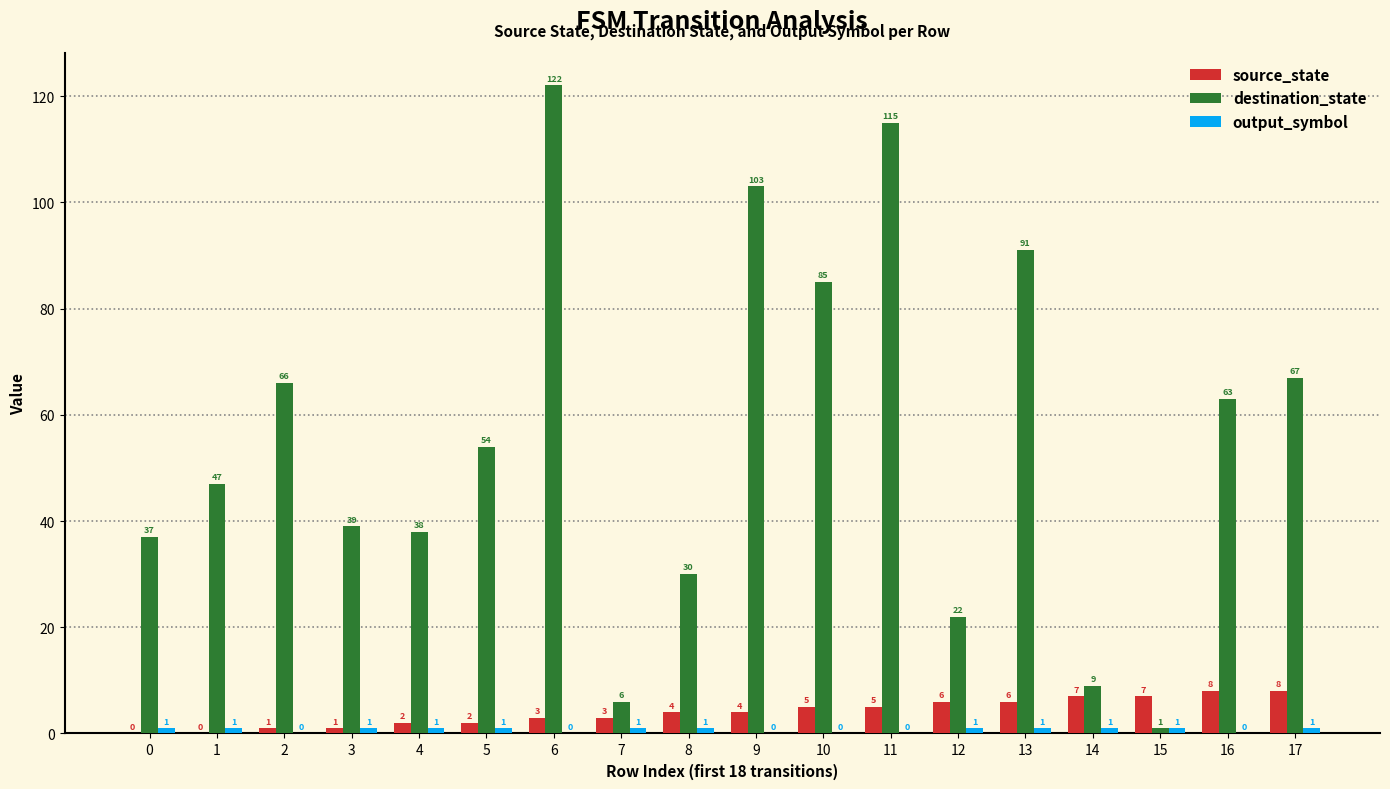

The destination_state series shows 103 at 9. True or false?

True